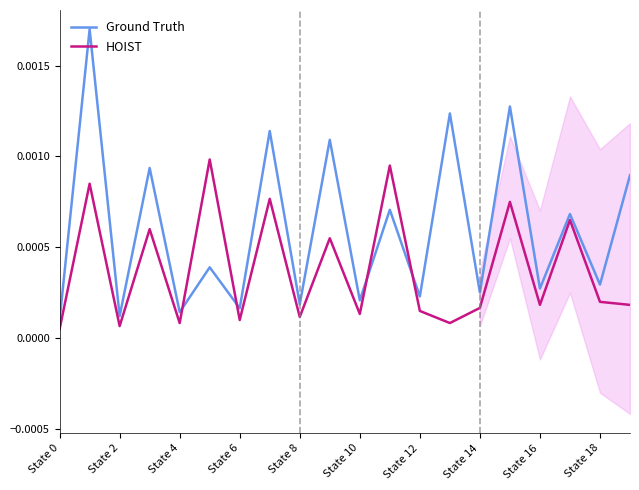

After their last crossing, which series has the higher values: HOIST or Ground Truth?

Ground Truth